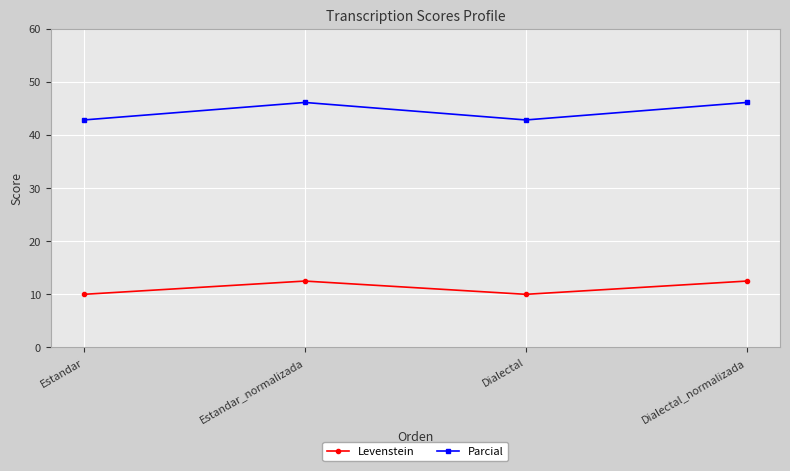

What is the difference between the maximum and minimum values in the Levenstein series?

2.5